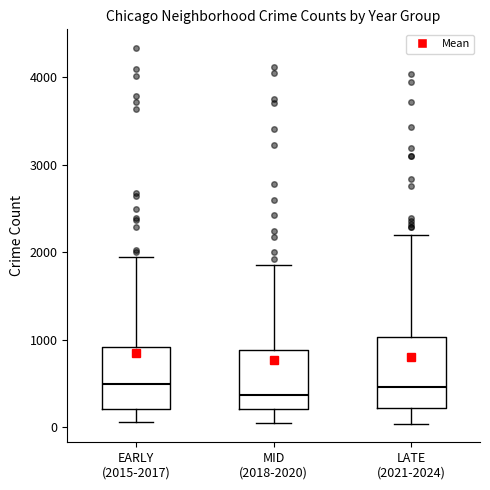

Reading left to right, transcribe this box plot: for each box, give where its median line is, the range the box spans, and where its two whiskers end, as read against the y-axis. The values are not printed on the chart, so give them approximately, as read against the axis.

EARLY (2015-2017): median 500, box 200 to 900, whiskers 100 to 1900
MID (2018-2020): median 400, box 200 to 900, whiskers 100 to 1900
LATE (2021-2024): median 500, box 200 to 1000, whiskers 0 to 2200